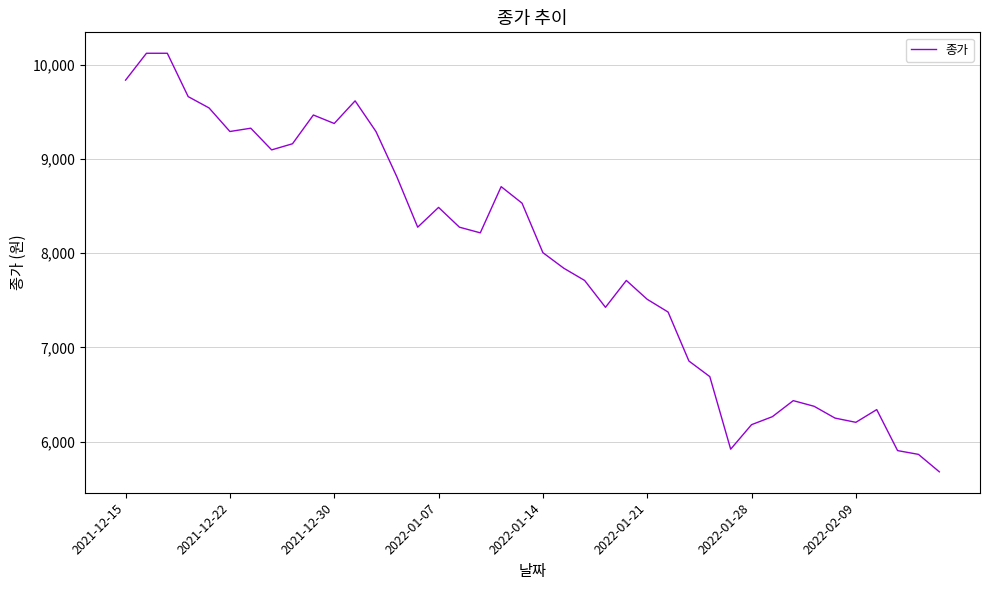

What is the difference between the maximum and minimum values?

4440